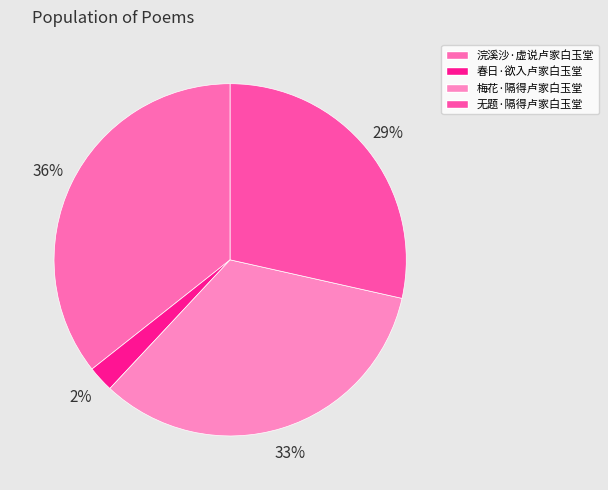

To the nearest percent, what portion does 无题·隔得卢家白玉堂 represent?

29%